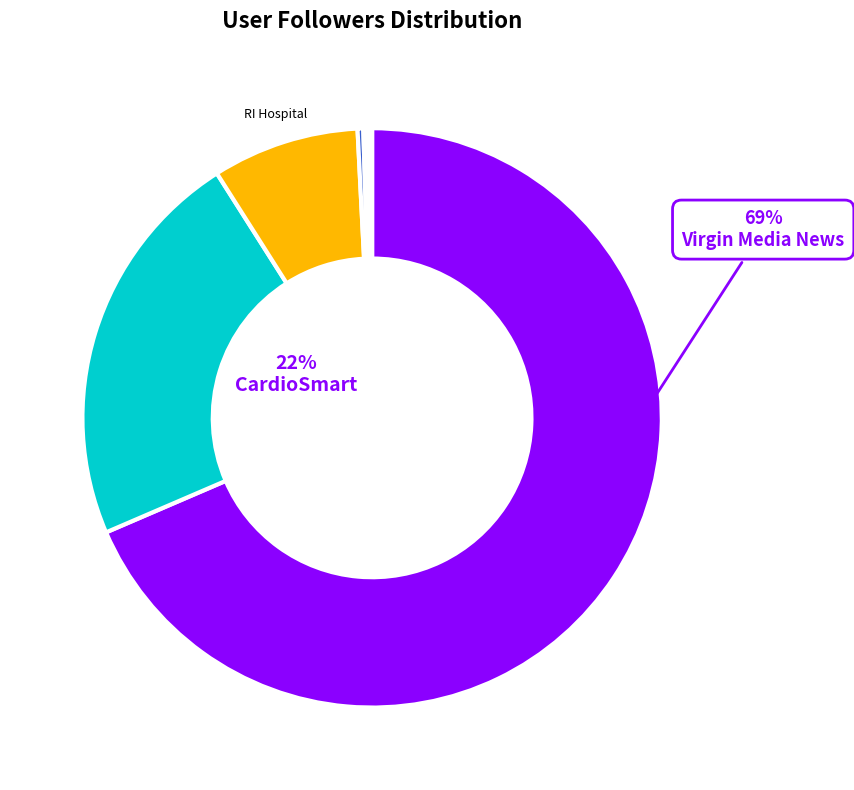

Count the number of slices in the pie.

10